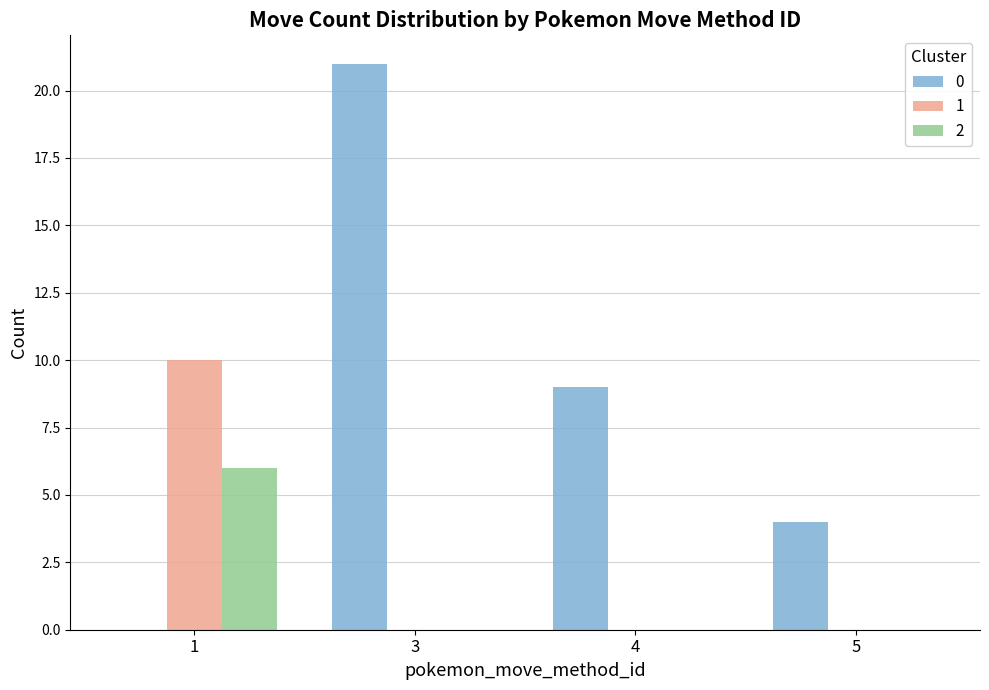

Are the bars horizontal?

No